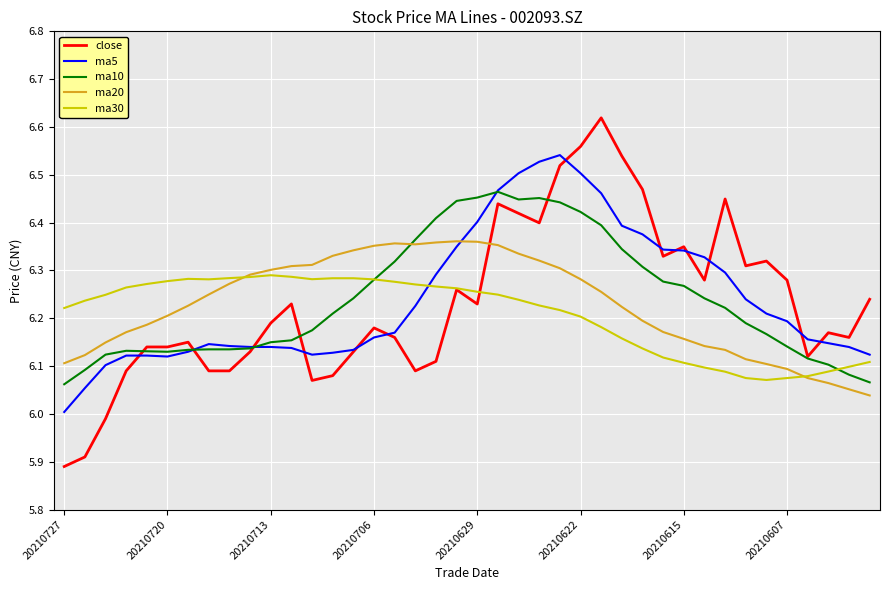

List the series in order of their peak value, highest first.

close, ma5, ma10, ma20, ma30